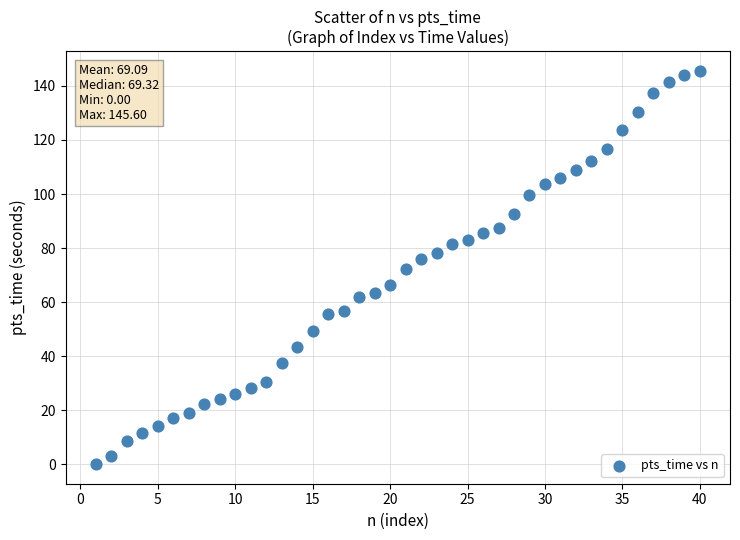

What is the range of Y values (max minus min)?

145.6